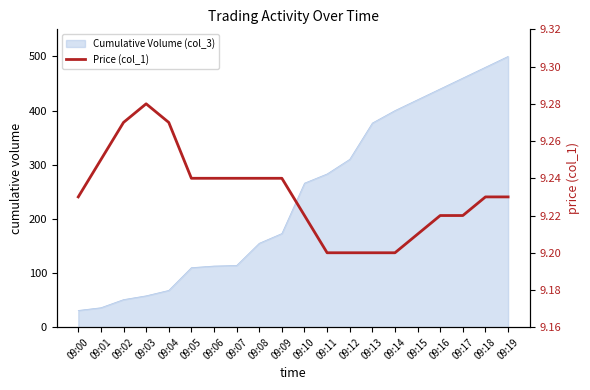

Where is the data nearest to the value 9?

09:11